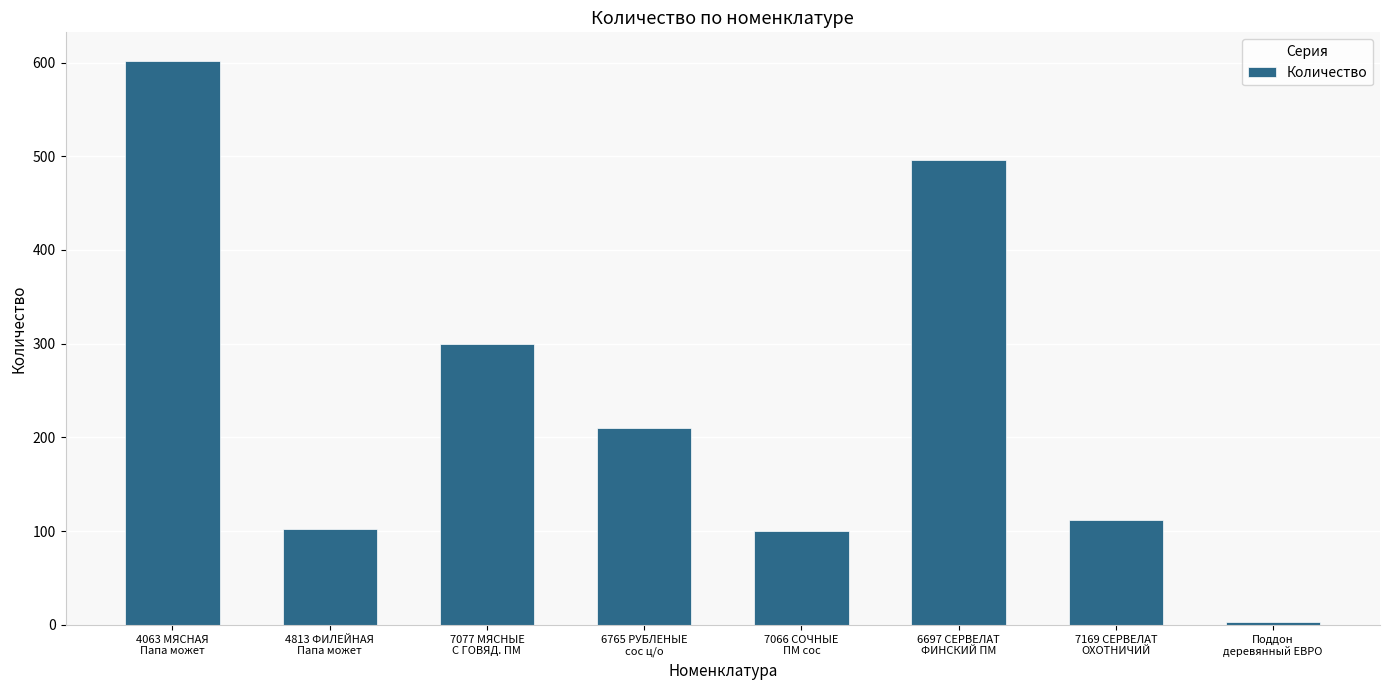

Count the number of categories in the chart.

8